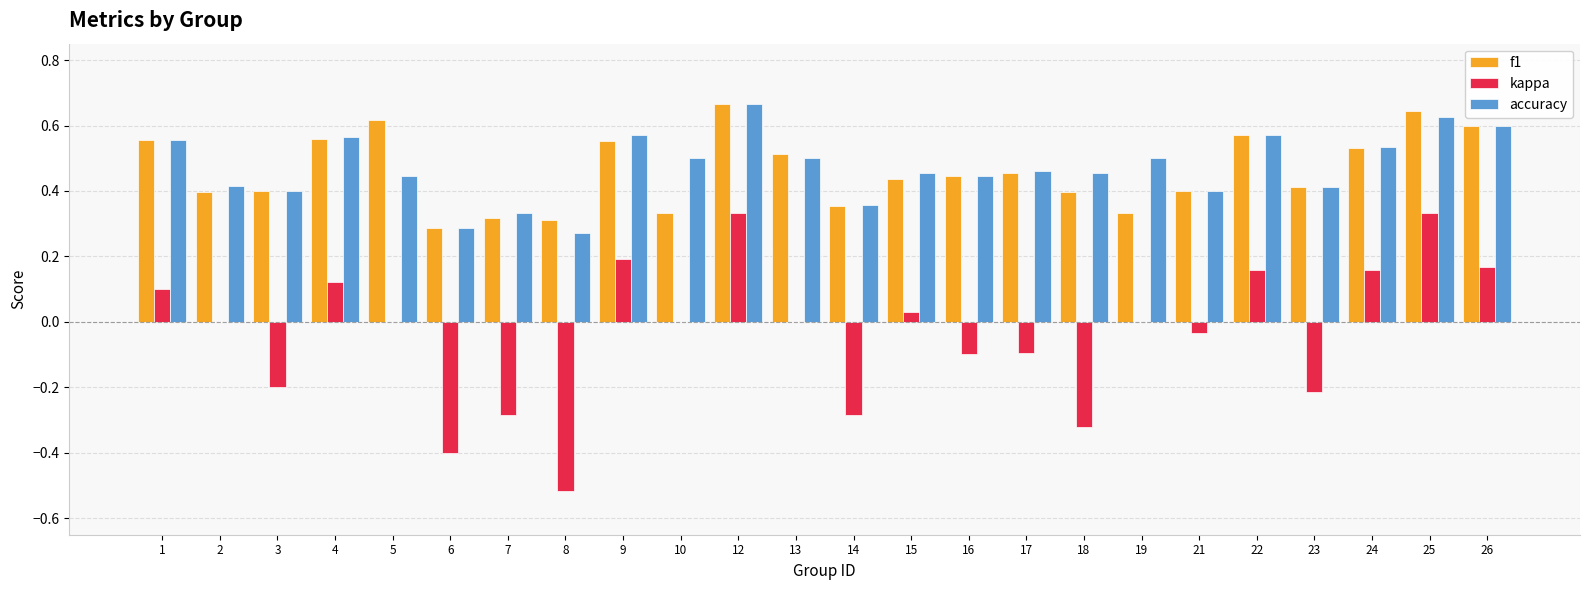

Is it true that accuracy equals 0.4 at 2?

True